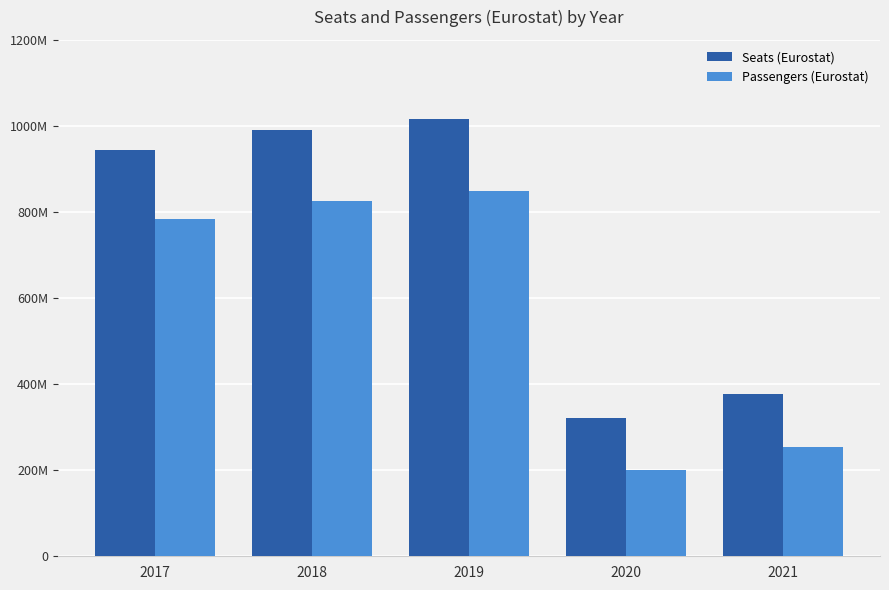

What are all the series names shown in the legend?

Seats (Eurostat), Passengers (Eurostat)